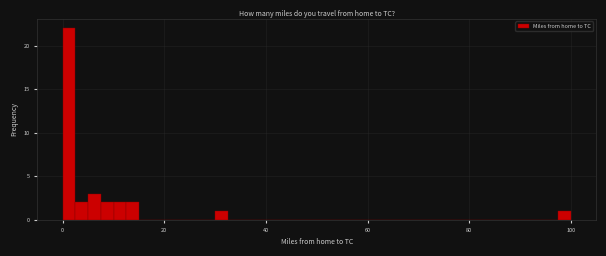

Read against the x-axis, roughly where is the centre of the tallest bar?

2